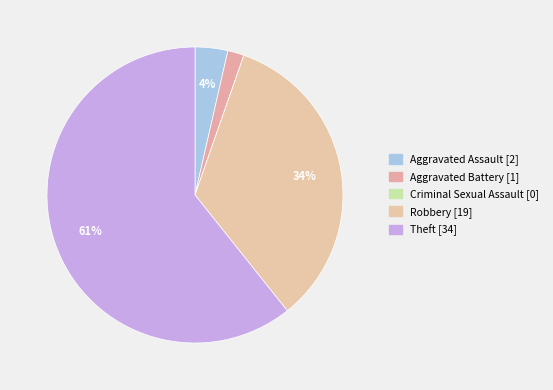

How many segments does this pie chart have?

5